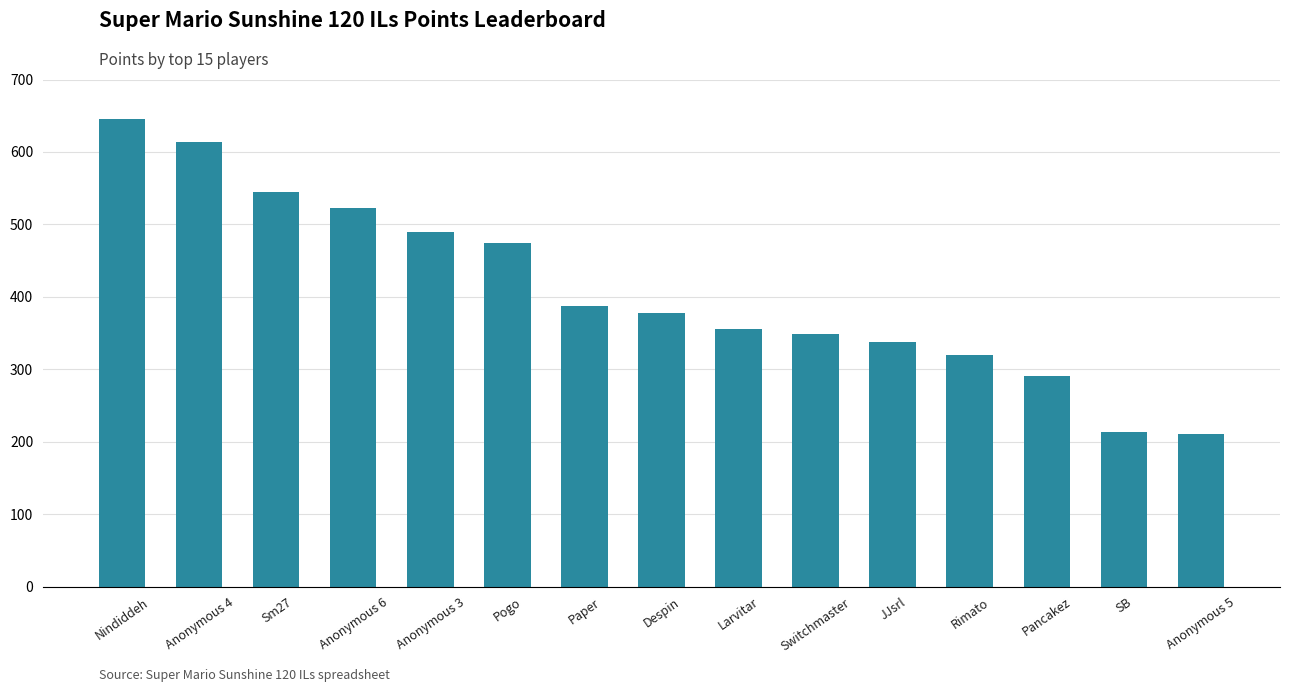

Does the chart contain any negative values?

No